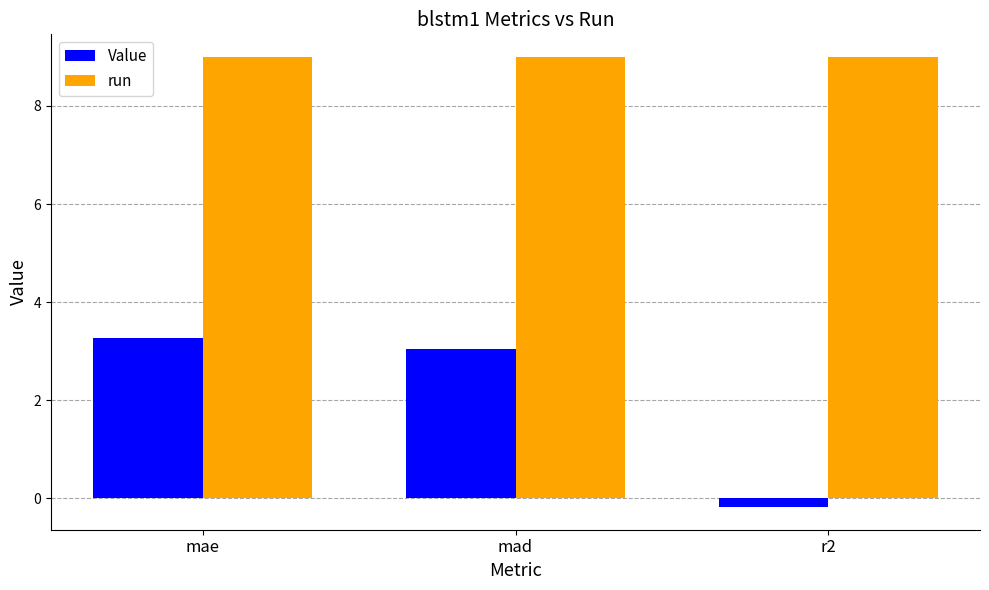

How many series are shown in this chart?

2